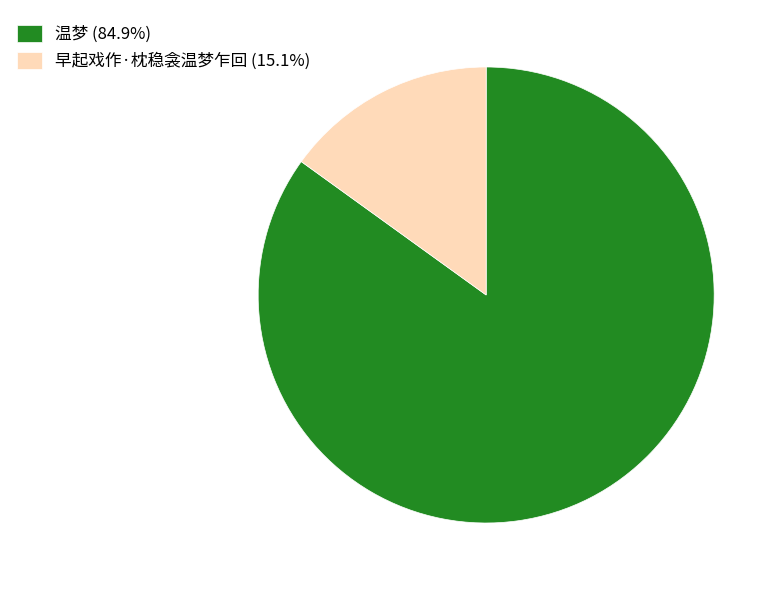

What is the ratio of the value at 早起戏作·枕稳衾温梦乍回 to the value at 温梦?

0.2